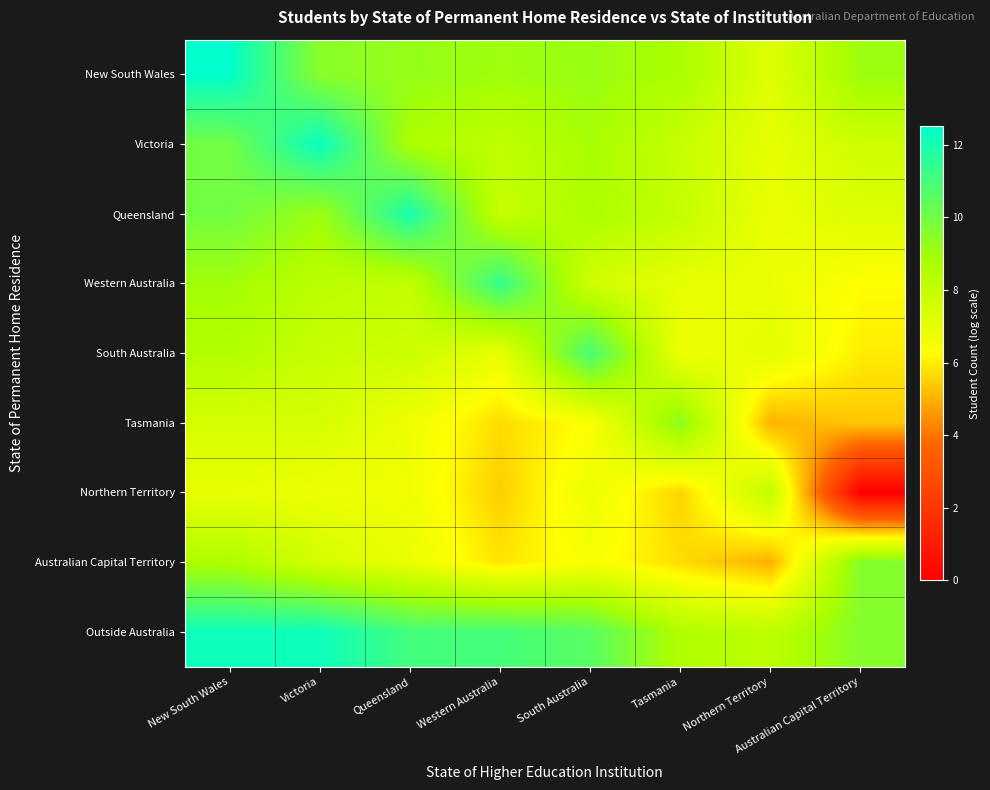

Reading left to right, what are all the values shown in this chart?

New South Wales: New South Wales=12.5	Victoria=9.5	Queensland=9.2	Western Australia=9.0	South Australia=9.1	Tasmania=8.7	Northern Territory=7.2	Australian Capital Territory=9.1
Victoria: New South Wales=10.0	Victoria=12.4	Queensland=8.7	Western Australia=8.1	South Australia=8.8	Tasmania=7.9	Northern Territory=7.0	Australian Capital Territory=7.7
Queensland: New South Wales=10.0	Victoria=9.0	Queensland=12.0	Western Australia=7.9	South Australia=8.7	Tasmania=8.0	Northern Territory=6.8	Australian Capital Territory=7.3
Western Australia: New South Wales=8.9	Victoria=8.3	Queensland=8.0	Western Australia=11.4	South Australia=7.6	Tasmania=7.0	Northern Territory=6.9	Australian Capital Territory=6.3
South Australia: New South Wales=8.5	Victoria=7.9	Queensland=7.8	Western Australia=6.9	South Australia=11.0	Tasmania=6.7	Northern Territory=7.1	Australian Capital Territory=6.0
Tasmania: New South Wales=7.5	Victoria=7.5	Queensland=6.7	Western Australia=5.7	South Australia=6.3	Tasmania=9.4	Northern Territory=5.0	Australian Capital Territory=5.4
Northern Territory: New South Wales=7.0	Victoria=6.8	Queensland=6.7	Western Australia=5.5	South Australia=6.8	Tasmania=5.6	Northern Territory=8.1	Australian Capital Territory=0.0
Australian Capital Territory: New South Wales=8.6	Victoria=7.5	Queensland=6.8	Western Australia=5.9	South Australia=6.5	Tasmania=5.7	Northern Territory=5.0	Australian Capital Territory=9.6
Outside Australia: New South Wales=12.2	Victoria=12.2	Queensland=11.0	Western Australia=11.0	South Australia=10.6	Tasmania=8.6	Northern Territory=8.2	Australian Capital Territory=9.6